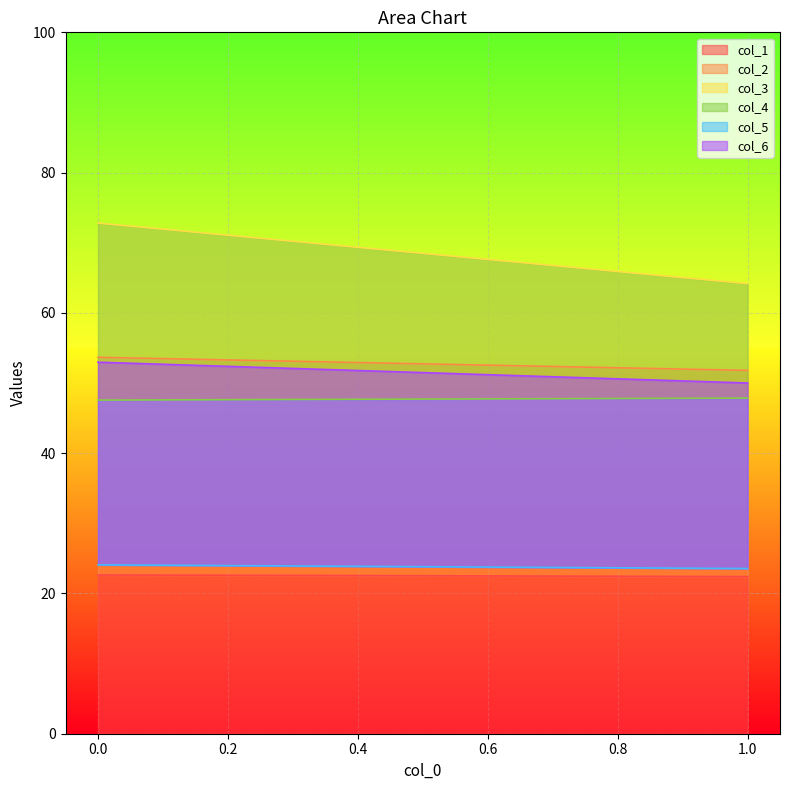

Is the value of col_6 at 0 greater than the value of col_1 at 0?

Yes